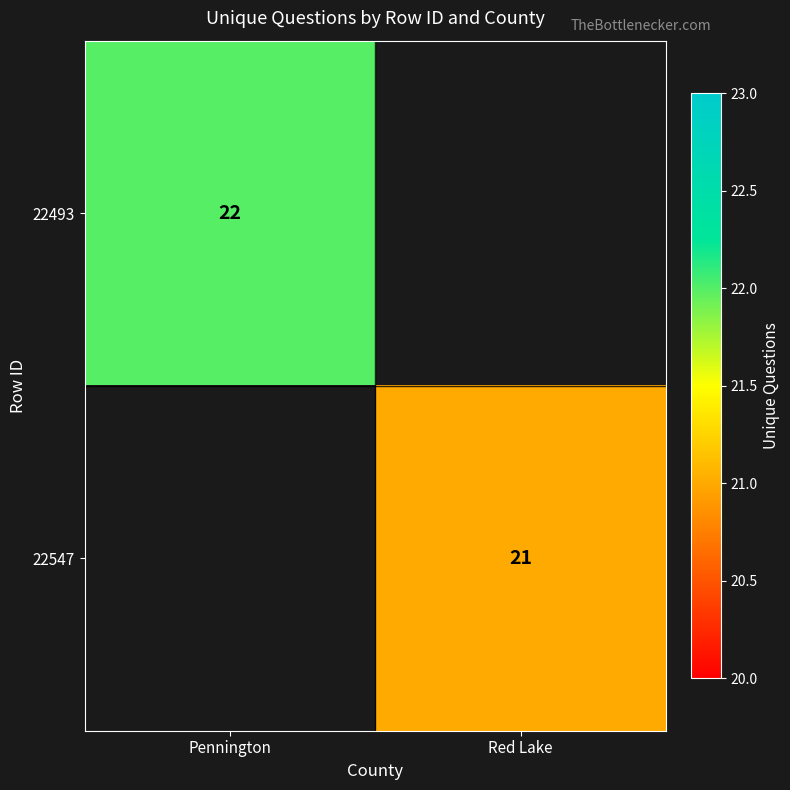

Is it true that 22493 equals 14.6 at Pennington?

False